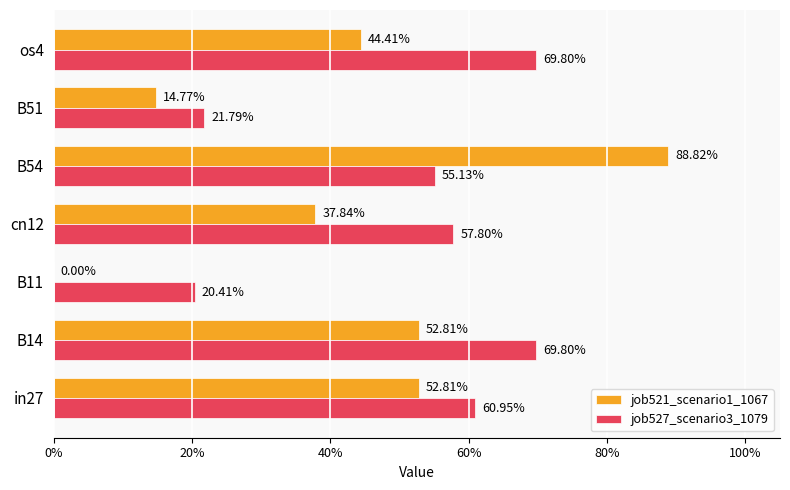

What is the lowest value of the job527_scenario3_1079 series?

0.2